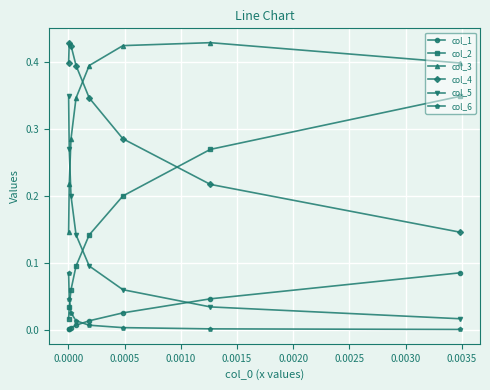

What are all the series names shown in the legend?

col_1, col_2, col_3, col_4, col_5, col_6